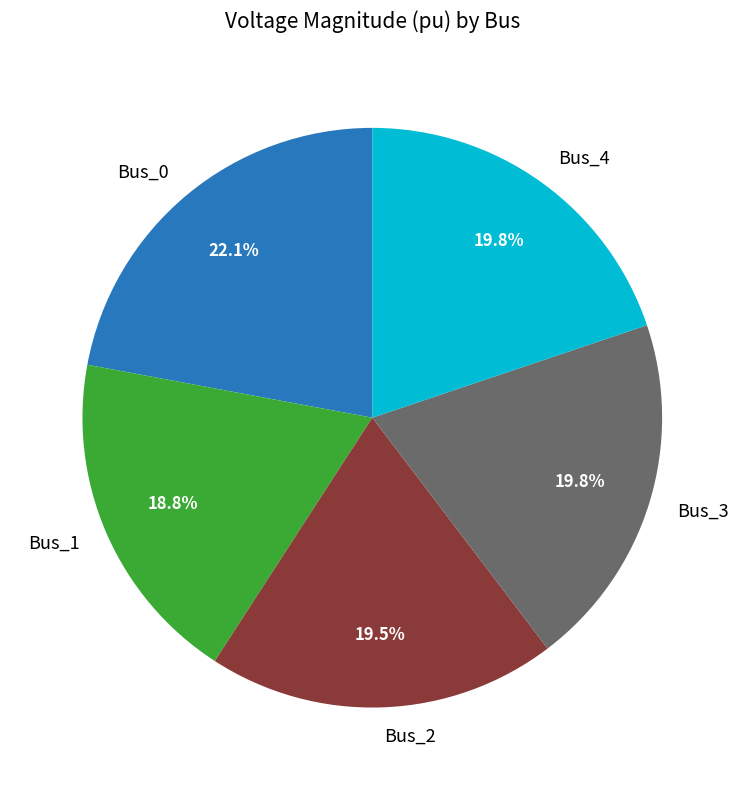

Does Bus_0 account for over 50% of the chart?

No